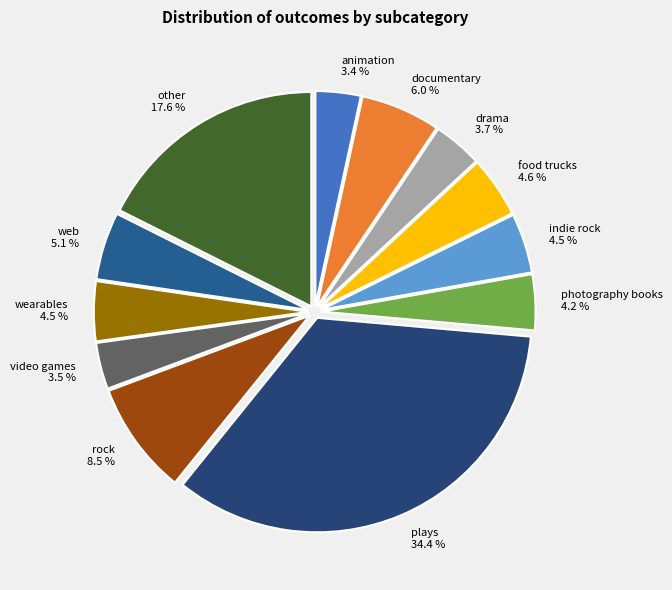

To the nearest percent, what is the combined percentage of video games and animation?

7%